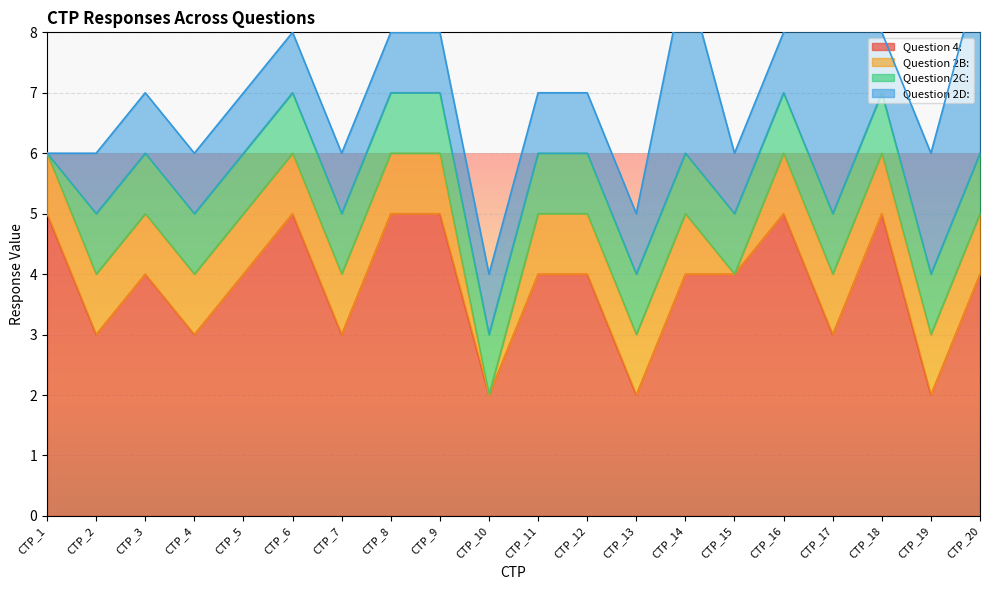

True or false: Question 4: has a value of 4 at CTP_3.

True